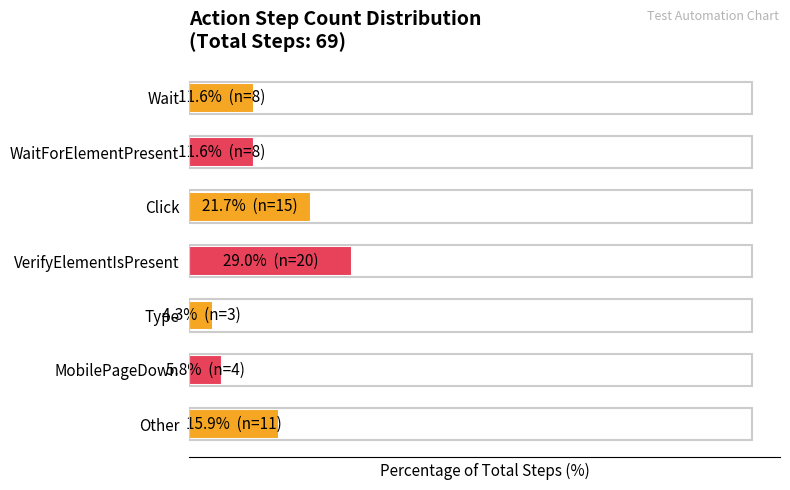

List the labels in order of value, smallest first.

Type, MobilePageDown, Wait, WaitForElementPresent, Other, Click, VerifyElementIsPresent